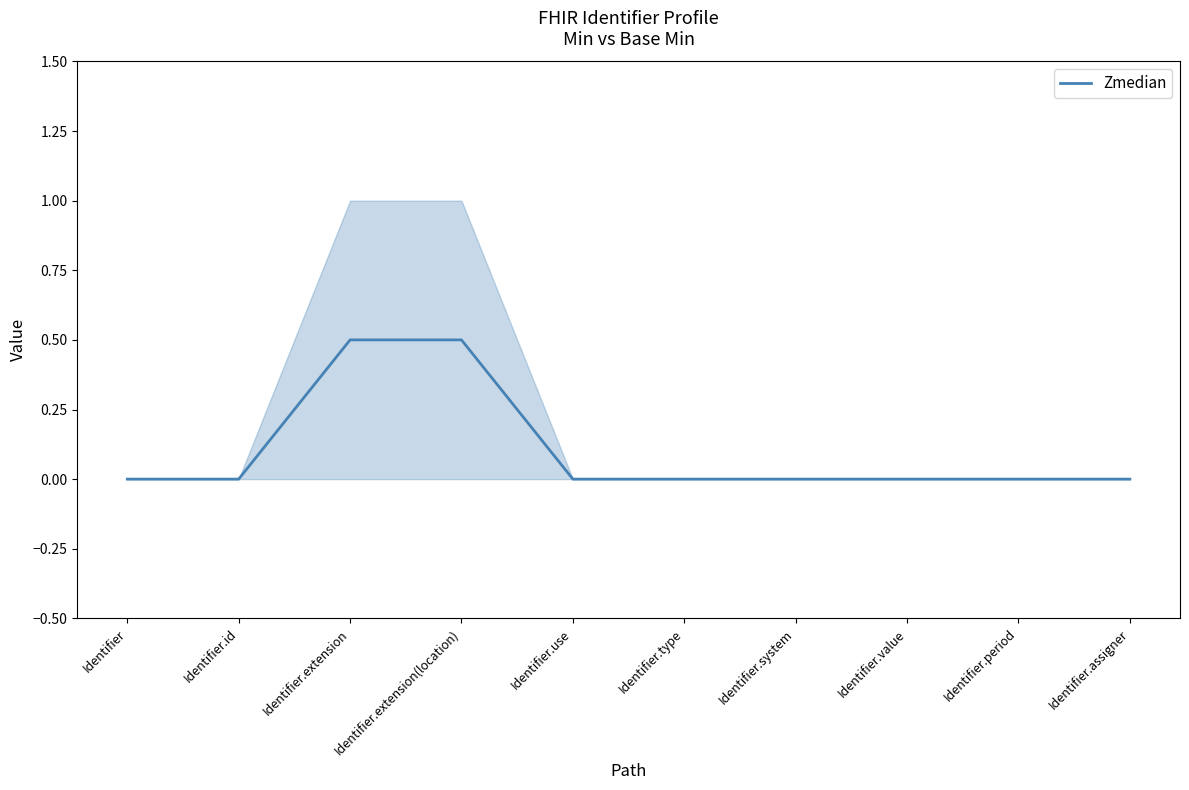

True or false: the data shows 0.2 at Identifier.system.

False